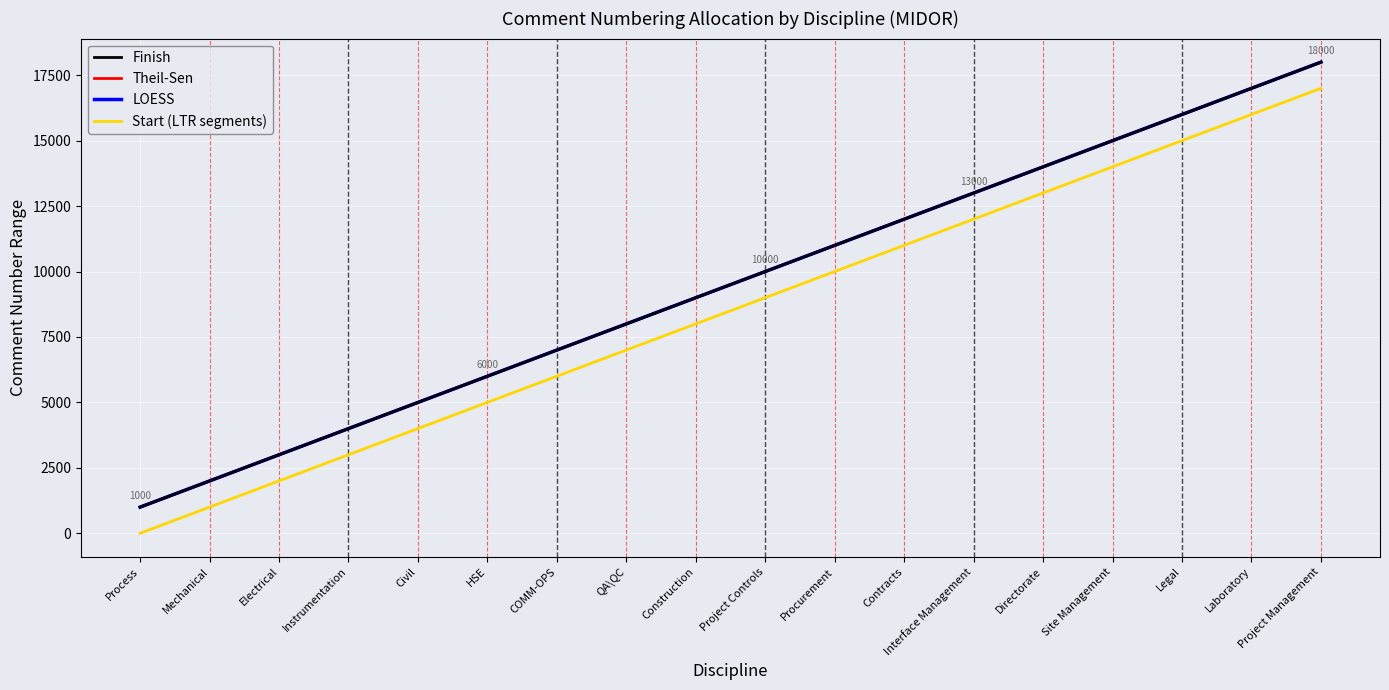

Does the chart display data point markers on the line(s)?

No